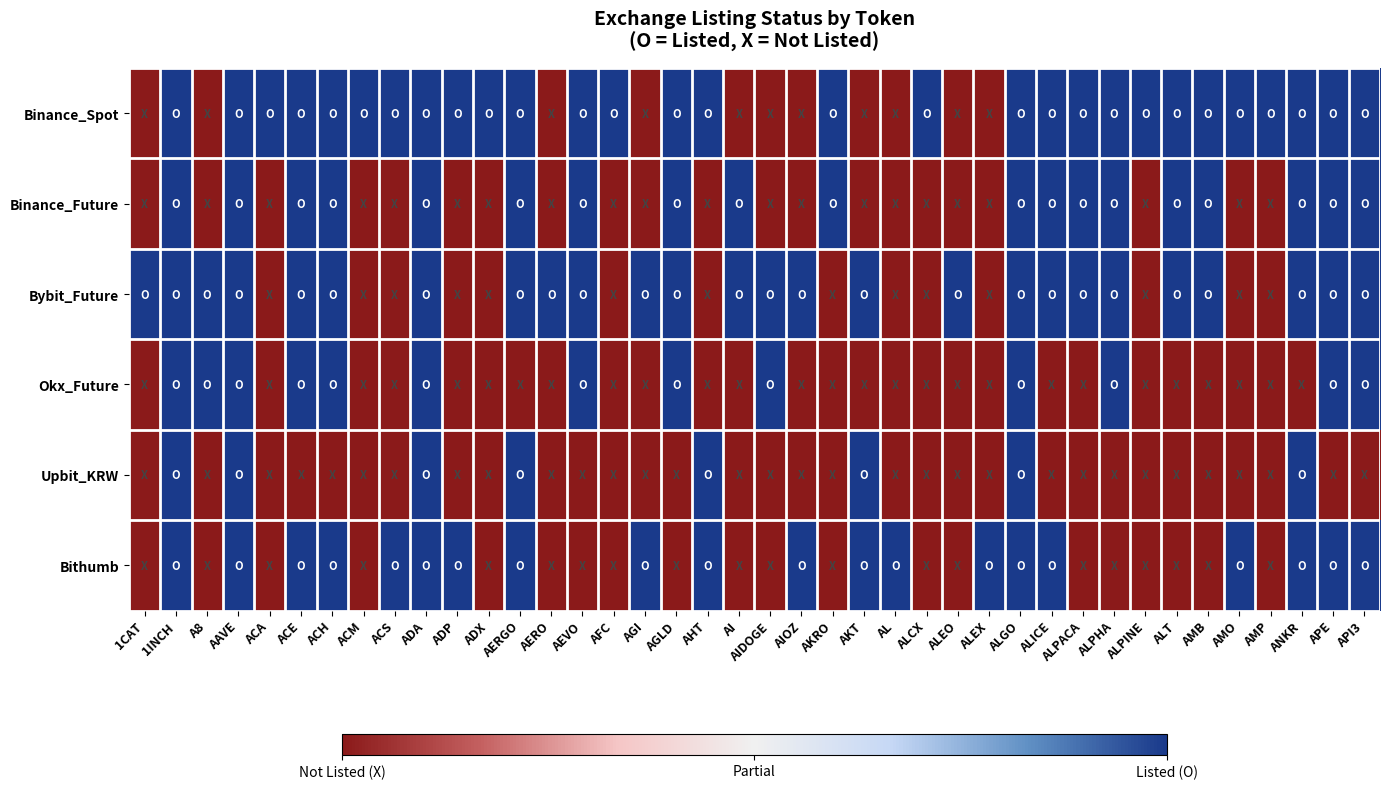

At how many categories does at least one series exceed 0?

40